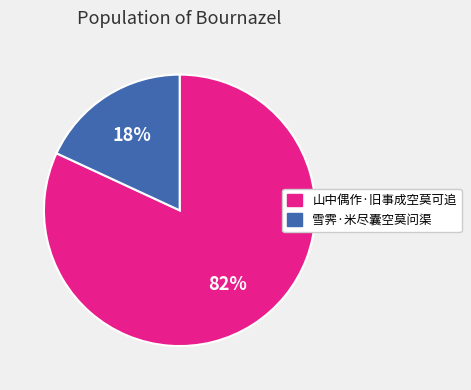

True or false: 雪霁·米尽囊空莫问渠 accounts for 18% of the total.

True